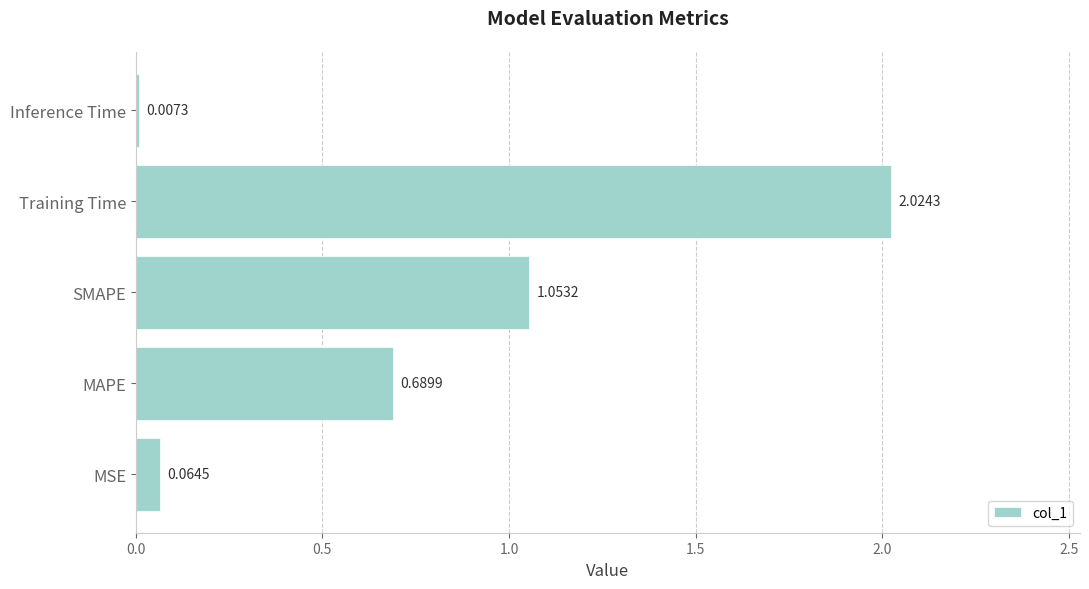

Which category has the highest value across all series?

Training Time